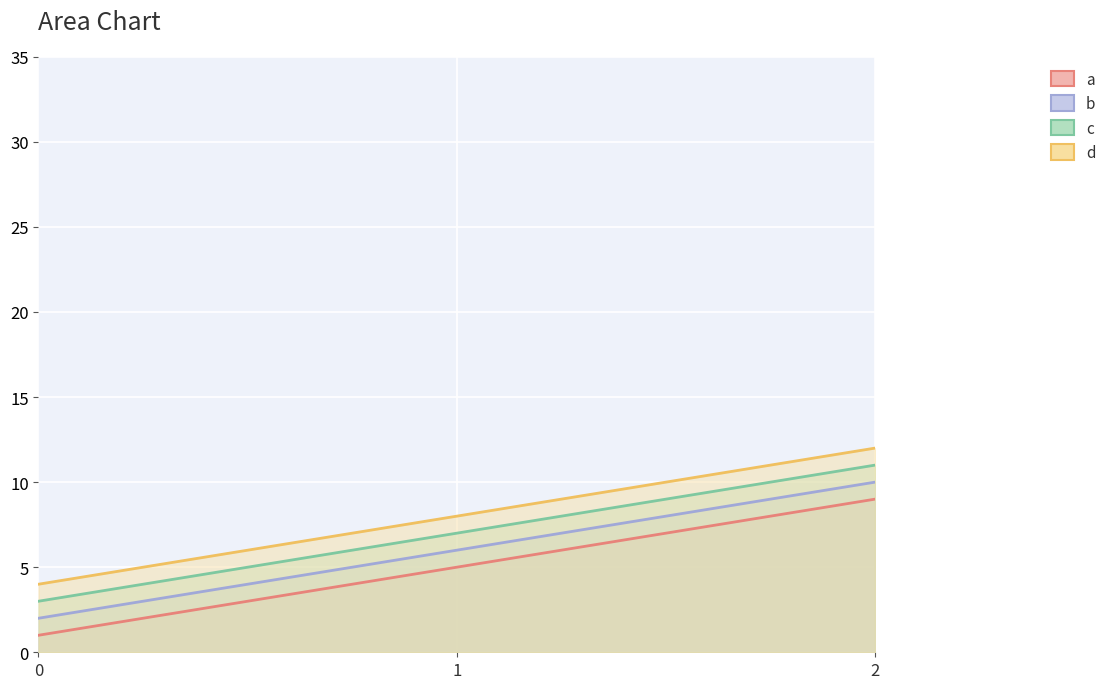

What is the value of the b point at the 3rd from the left?

10